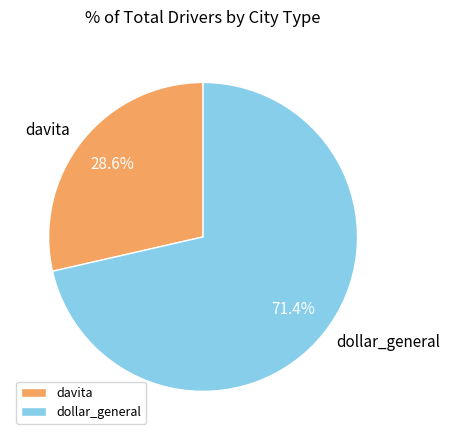

Combined, do dollar_general and davita account for over 50%?

Yes